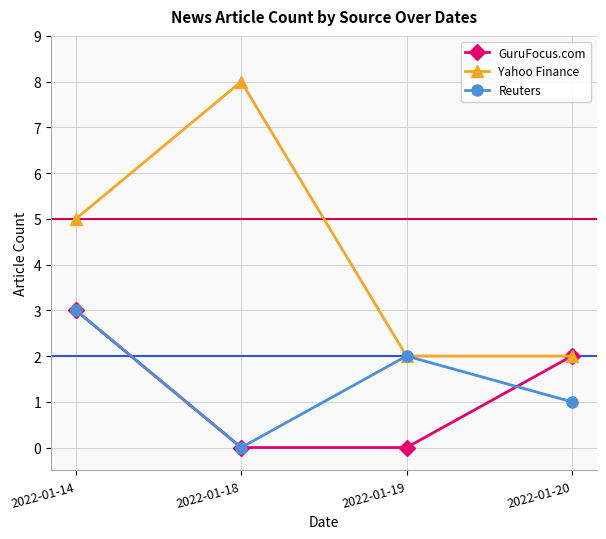

The GuruFocus.com series shows 3 at 2022-01-20. True or false?

False